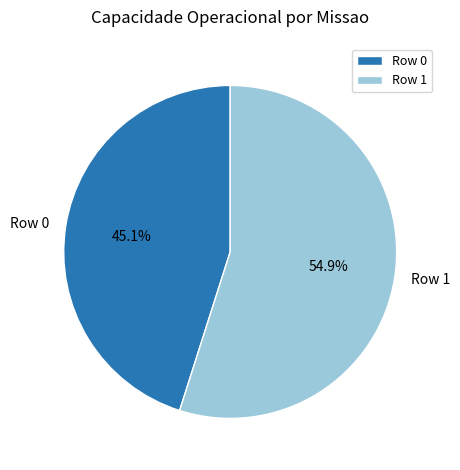

Which category has the biggest portion of the pie?

Row 1